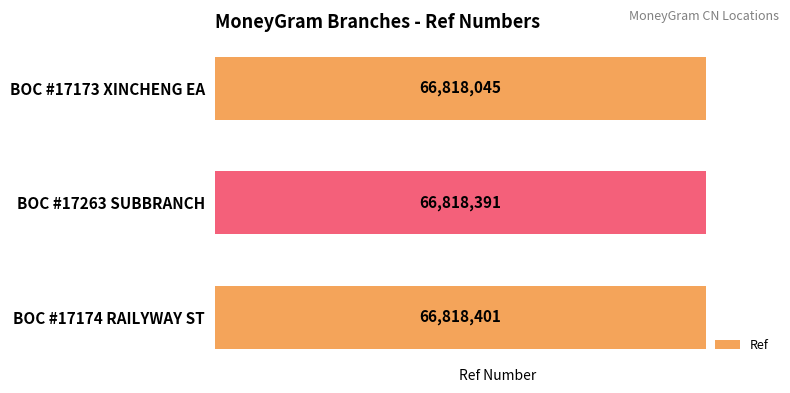

Are the bars horizontal?

Yes